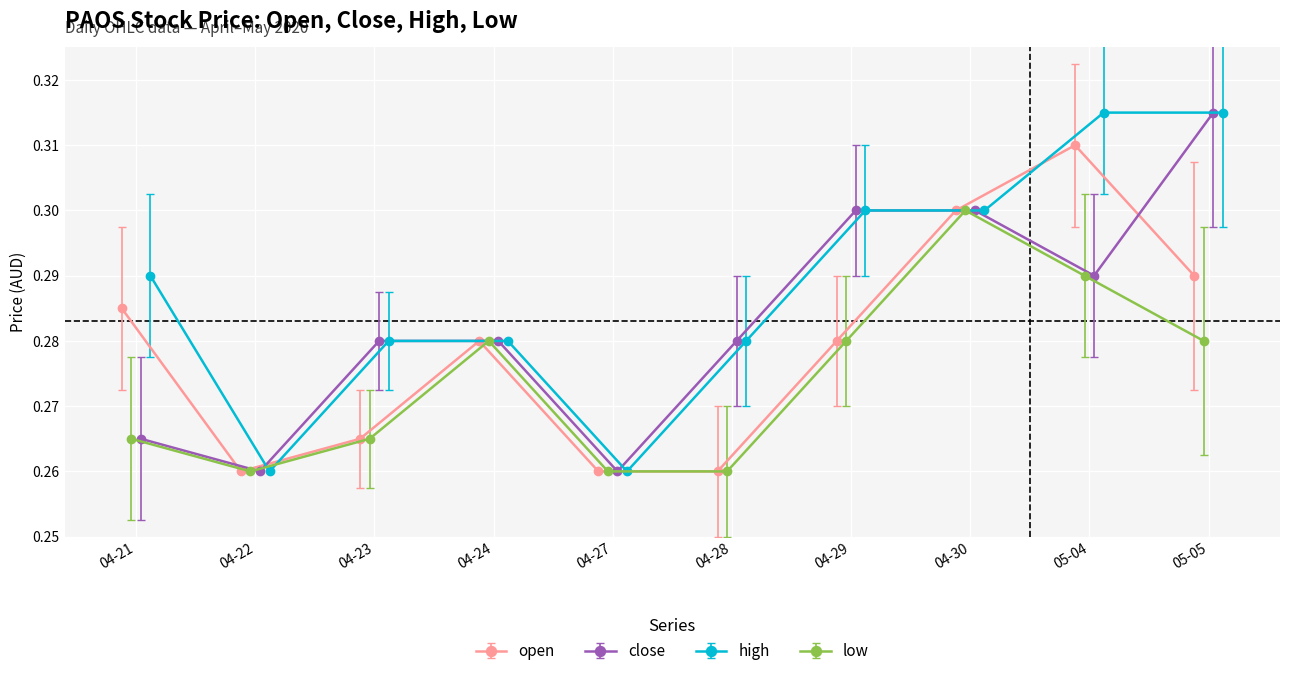

True or false: high and close intersect in this chart.

False